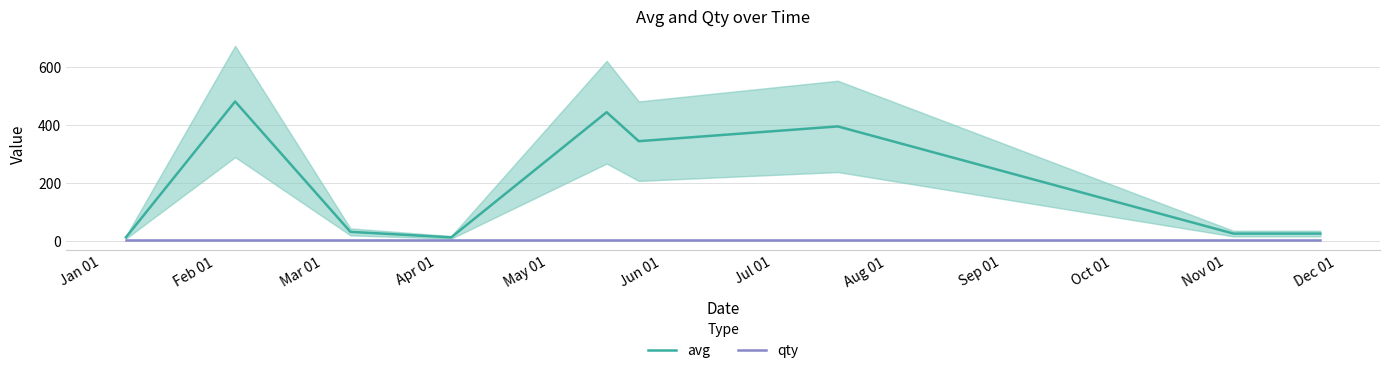

What is the minimum value for qty?

1